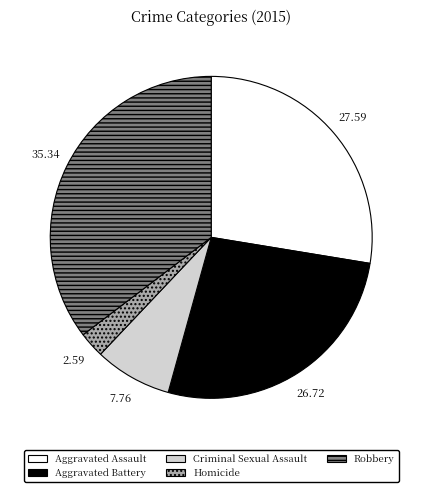

How many slices are in this pie chart?

5